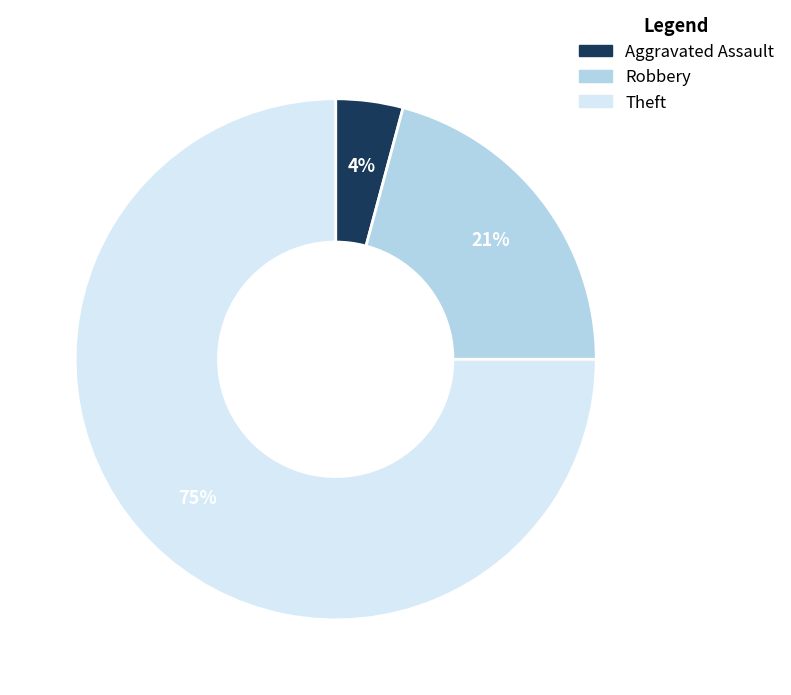

What percentage is the Robbery slice, to the nearest percent?

21%